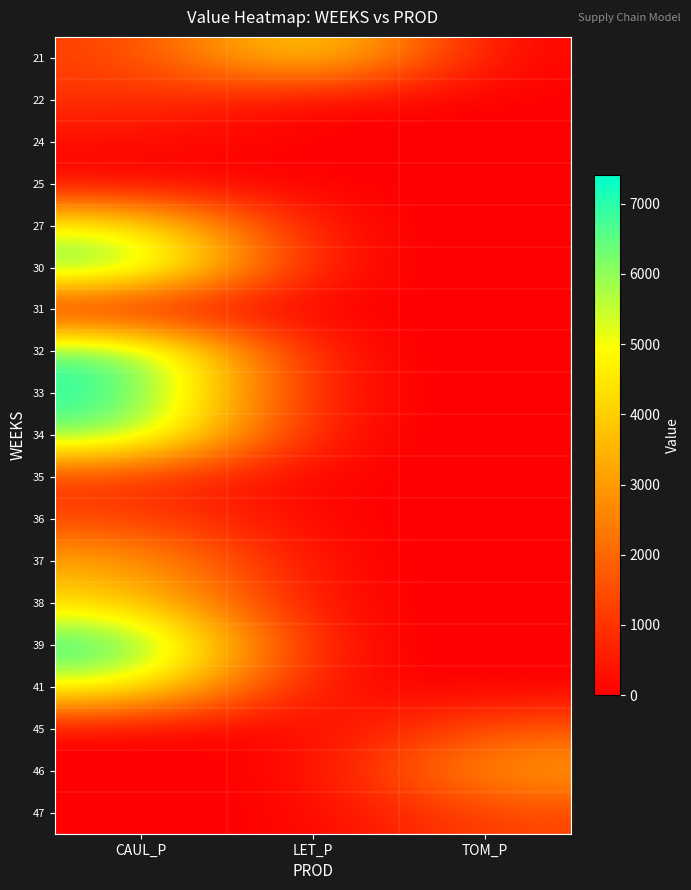

Reading left to right, what are all the values shown in this chart?

21: CAUL_P=1198.4	LET_P=4915.0	TOM_P=0.0
22: CAUL_P=978.5	LET_P=0.0	TOM_P=0.0
24: CAUL_P=237.4	LET_P=0.0	TOM_P=0.0
25: CAUL_P=0.0	LET_P=0.0	TOM_P=0.0
27: CAUL_P=5105.4	LET_P=0.0	TOM_P=0.0
30: CAUL_P=6905.6	LET_P=0.0	TOM_P=0.0
31: CAUL_P=88.0	LET_P=0.0	TOM_P=0.0
32: CAUL_P=7057.9	LET_P=0.0	TOM_P=0.0
33: CAUL_P=7140.3	LET_P=0.0	TOM_P=0.0
34: CAUL_P=6619.0	LET_P=0.0	TOM_P=0.0
35: CAUL_P=919.9	LET_P=0.0	TOM_P=0.0
36: CAUL_P=1397.1	LET_P=0.0	TOM_P=0.0
37: CAUL_P=3304.7	LET_P=0.0	TOM_P=0.0
38: CAUL_P=4259.8	LET_P=0.0	TOM_P=0.0
39: CAUL_P=7402.1	LET_P=0.0	TOM_P=0.0
41: CAUL_P=5235.1	LET_P=0.0	TOM_P=0.0
45: CAUL_P=0.0	LET_P=0.0	TOM_P=1688.7
46: CAUL_P=0.0	LET_P=0.0	TOM_P=3181.1
47: CAUL_P=0.0	LET_P=0.0	TOM_P=1374.5